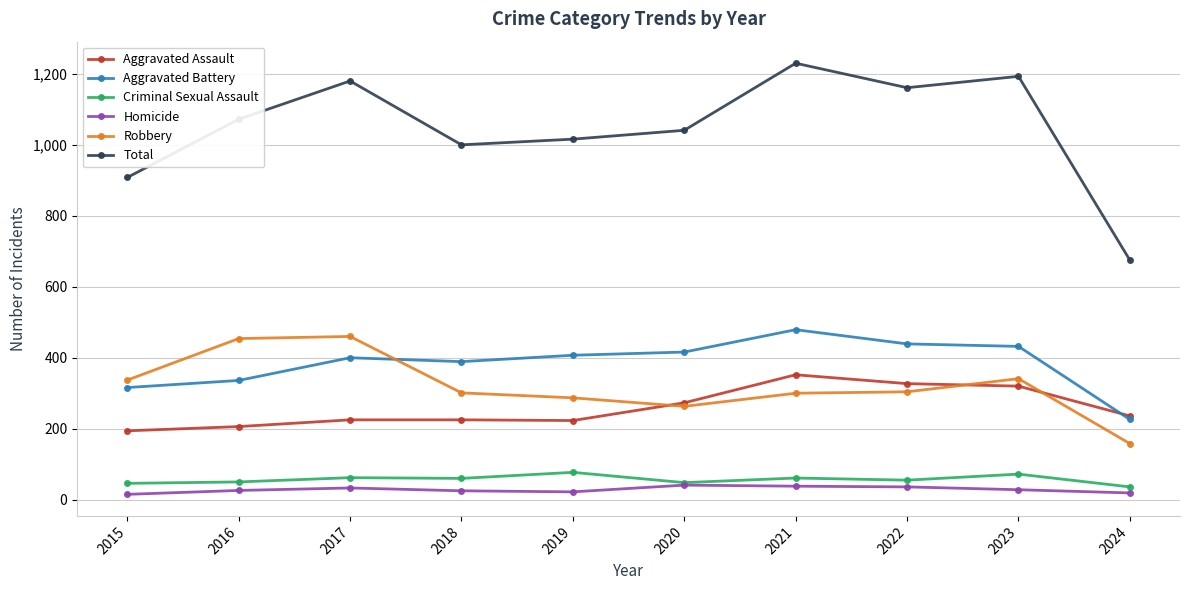

At how many categories does at least one series exceed 543?

10